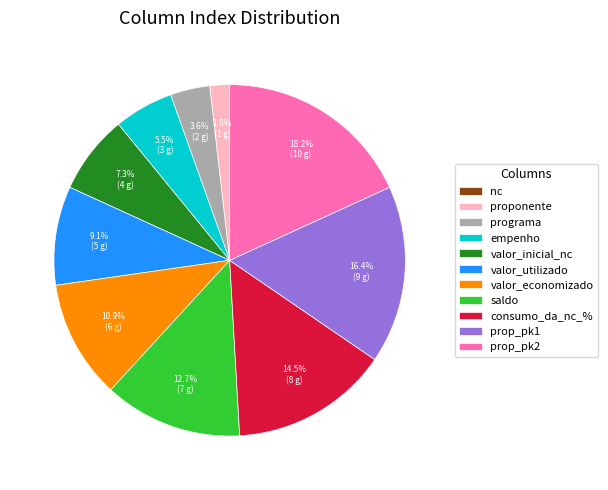

Approximately how many times larger is the value at programa compared to valor_utilizado?

0.4